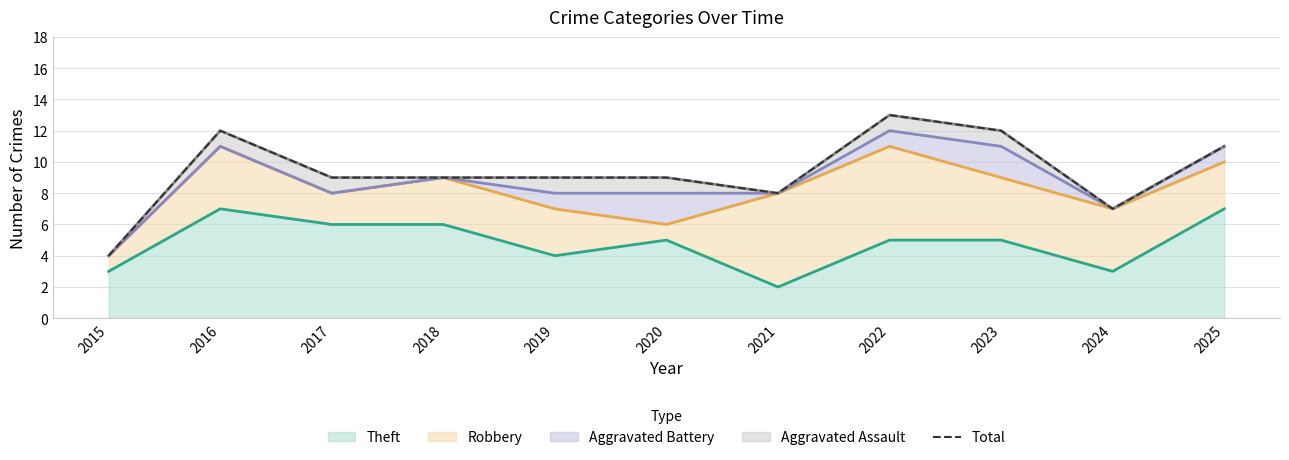

How many data points are less than 9?

3